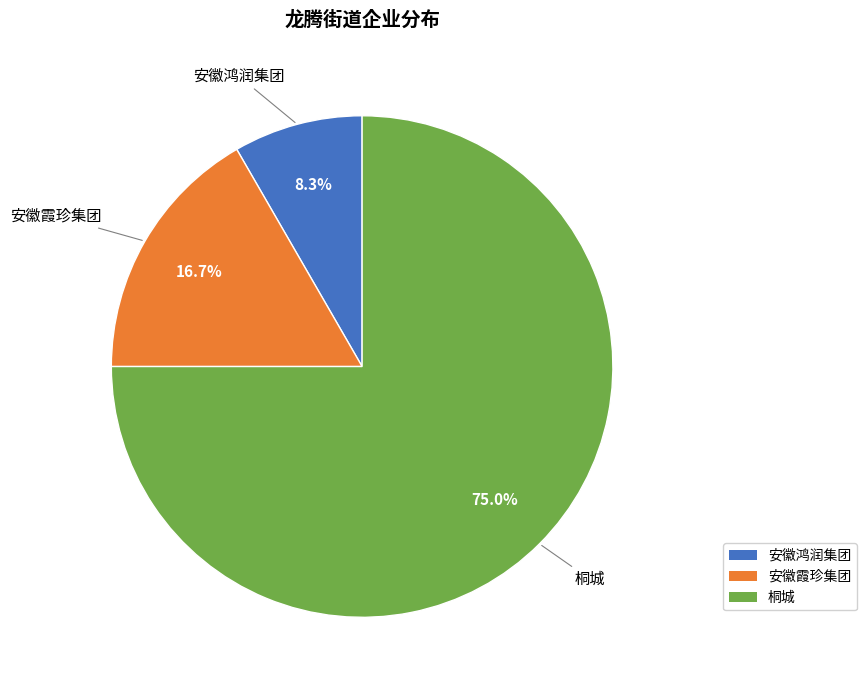

To the nearest percent, what percentage of the pie is 桐城?

75%